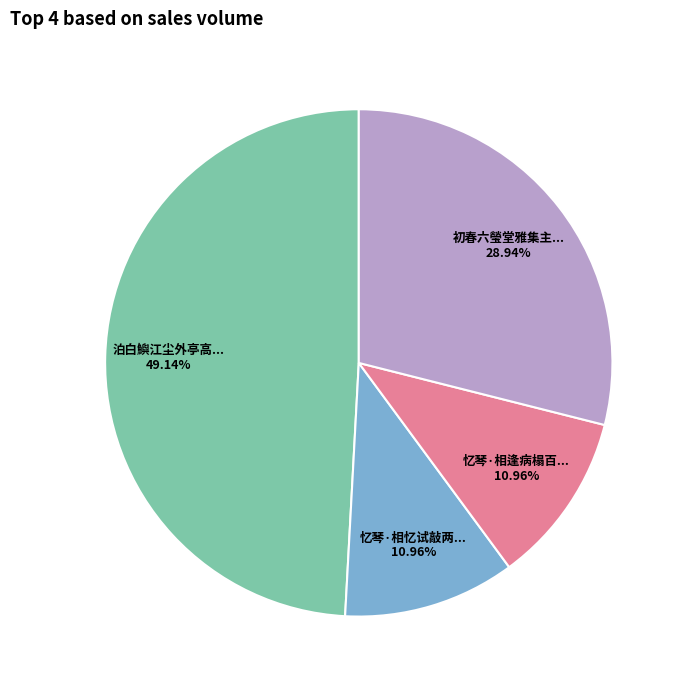

Does any single category account for the majority?

No